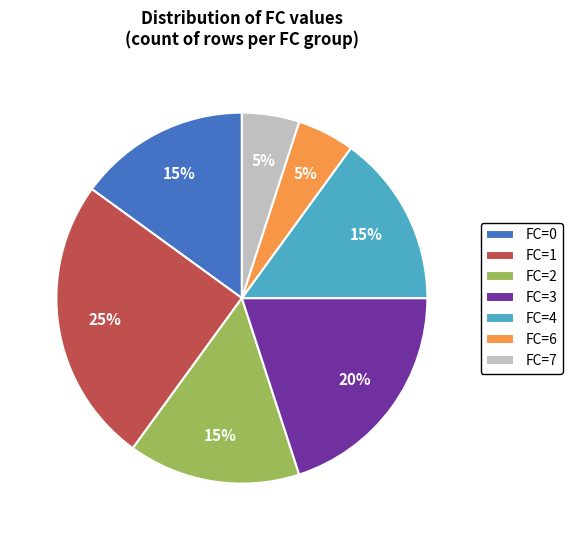

What is the ratio of the value at FC=1 to the value at FC=4?

1.7